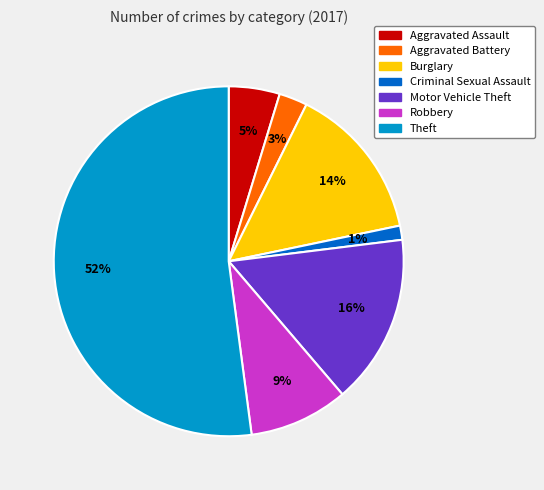

Which category has the biggest portion of the pie?

Theft